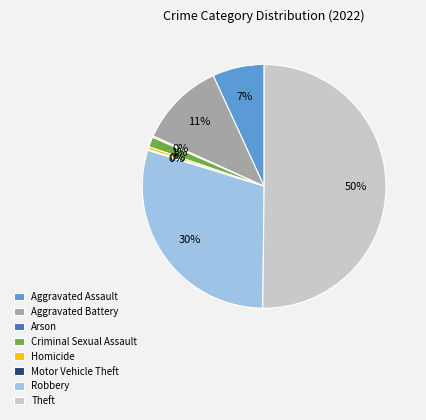

Between Aggravated Battery and Theft, which is larger?

Theft